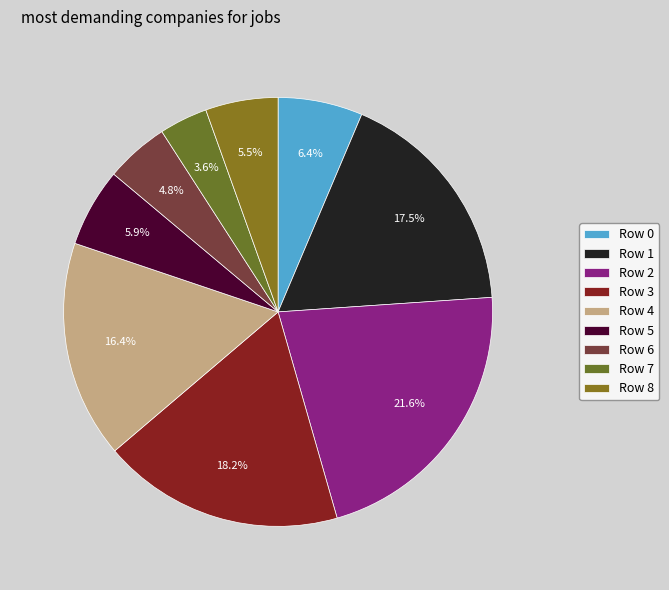

To the nearest percent, what is the difference between the largest and smallest slice percentages?

18%